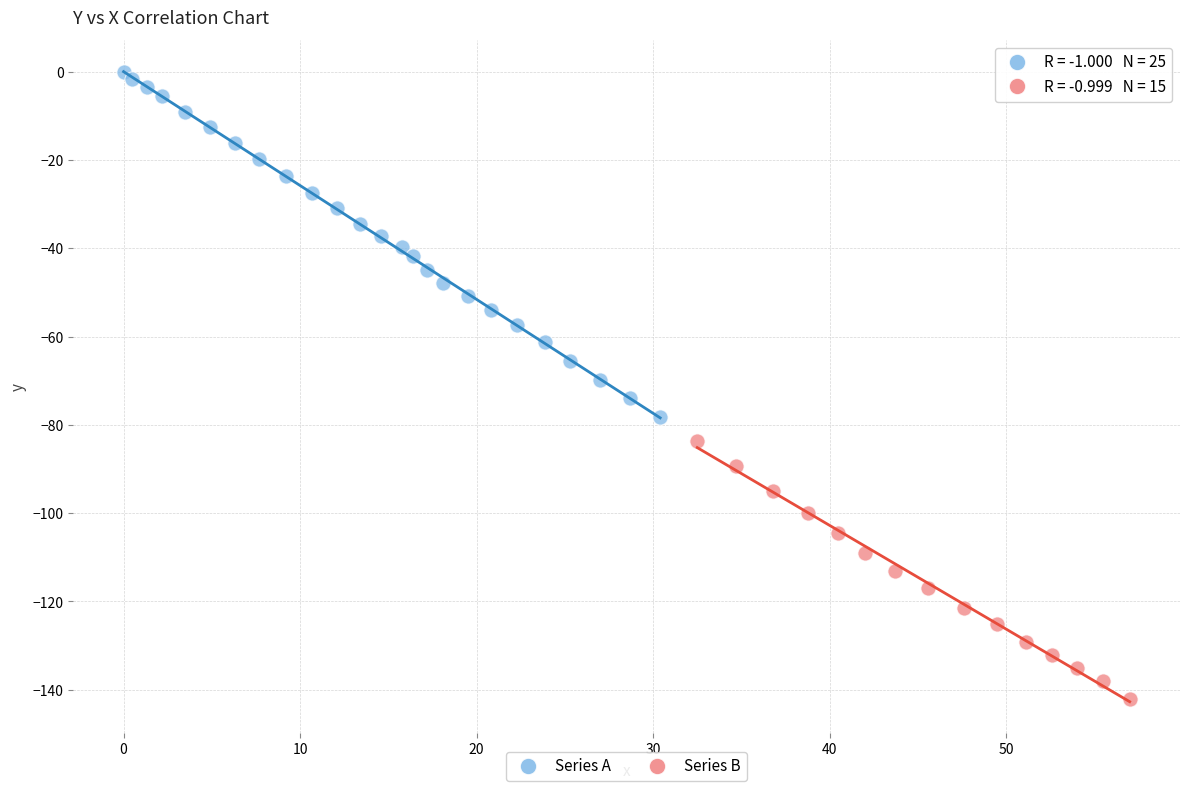

Which series reaches the maximum Y coordinate?

Series A